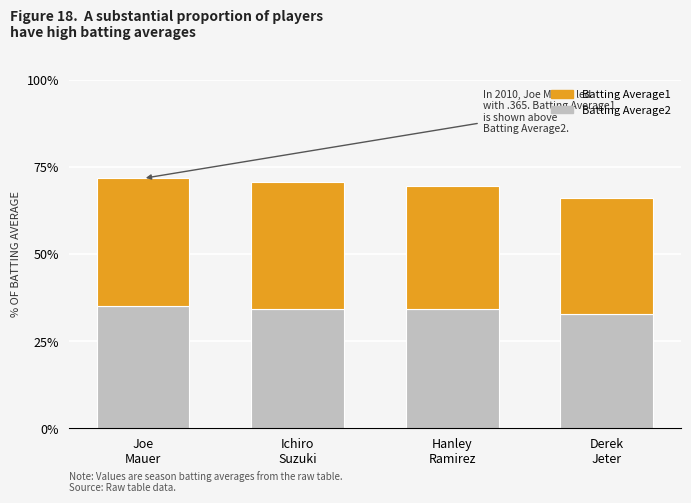

At Joe
Mauer, list the series in order from smallest to largest.

Batting Average2, Batting Average1